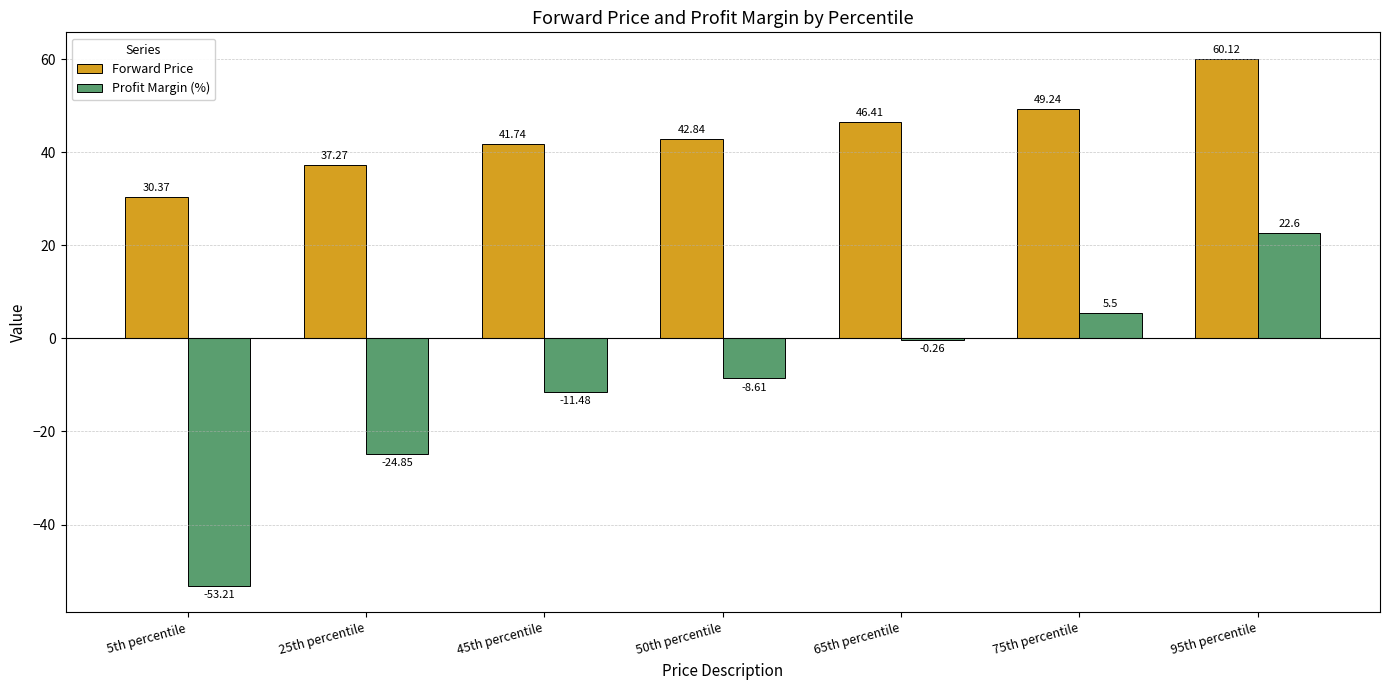

What is the spread (max minus min) of values at 5th percentile?

83.6